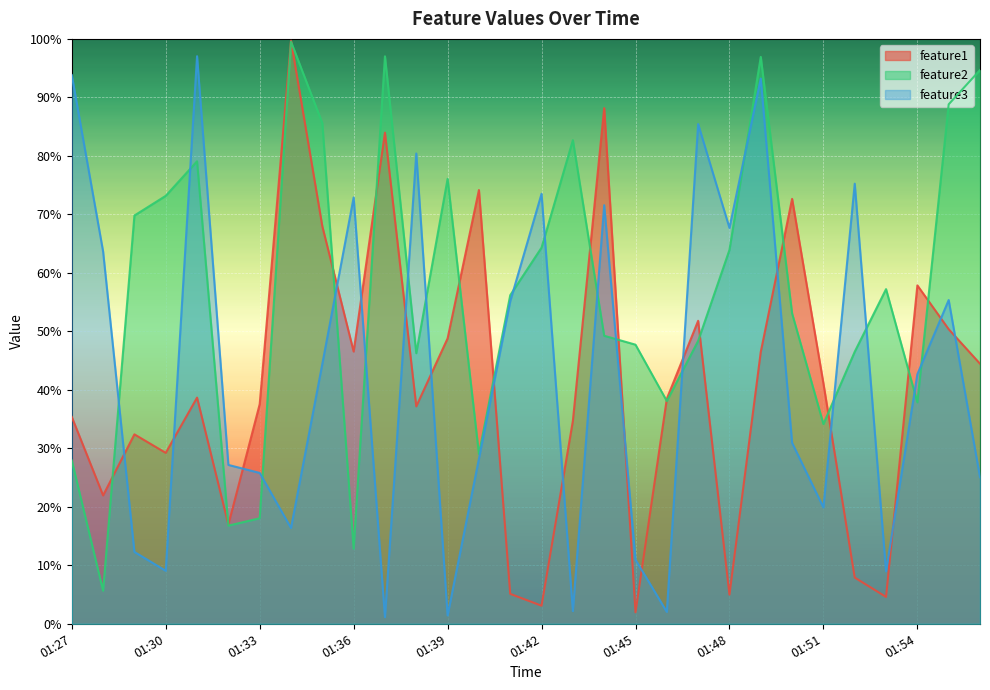

What is the difference between the highest and lowest values at 01:37?

1.0